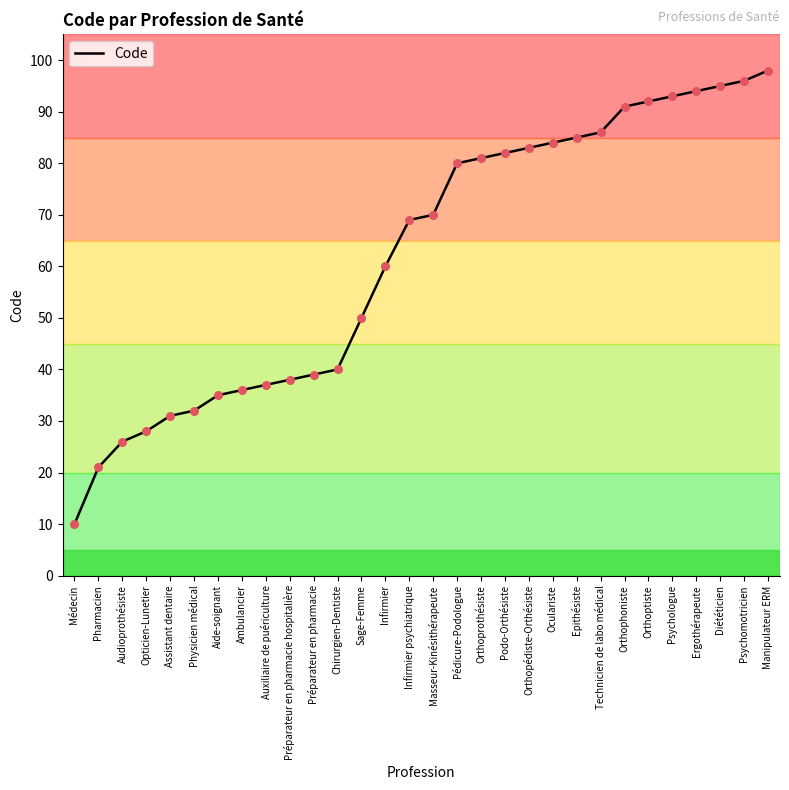

What is the ratio of the value at Pédicure-Podologue to the value at Ergothérapeute?

0.9